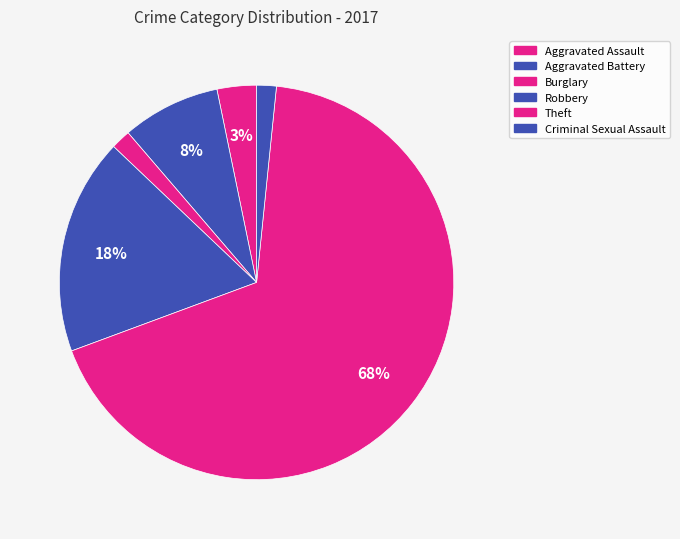

Count the number of slices in the pie.

6